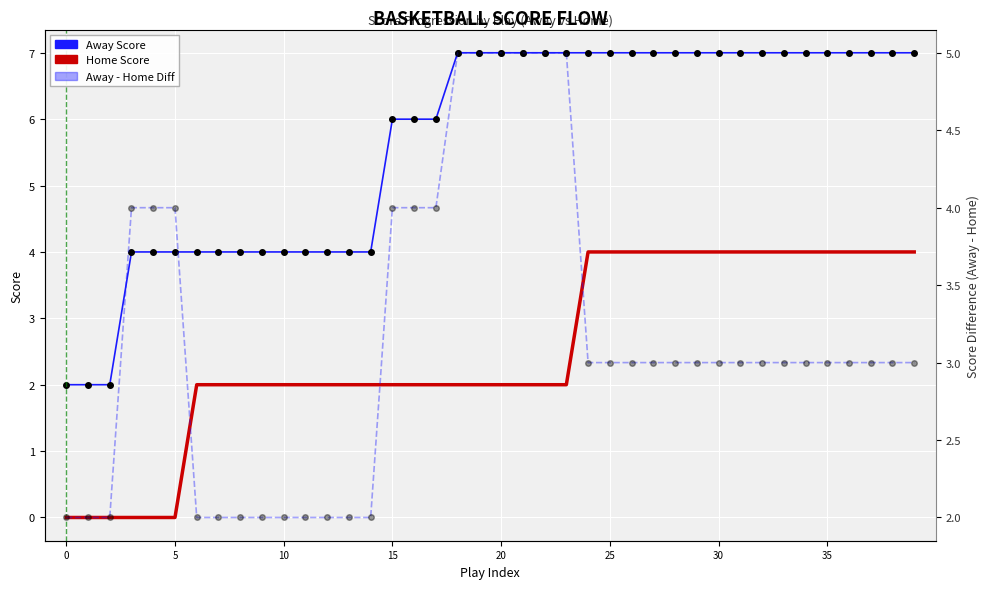

At how many categories does at least one series exceed 0?

40